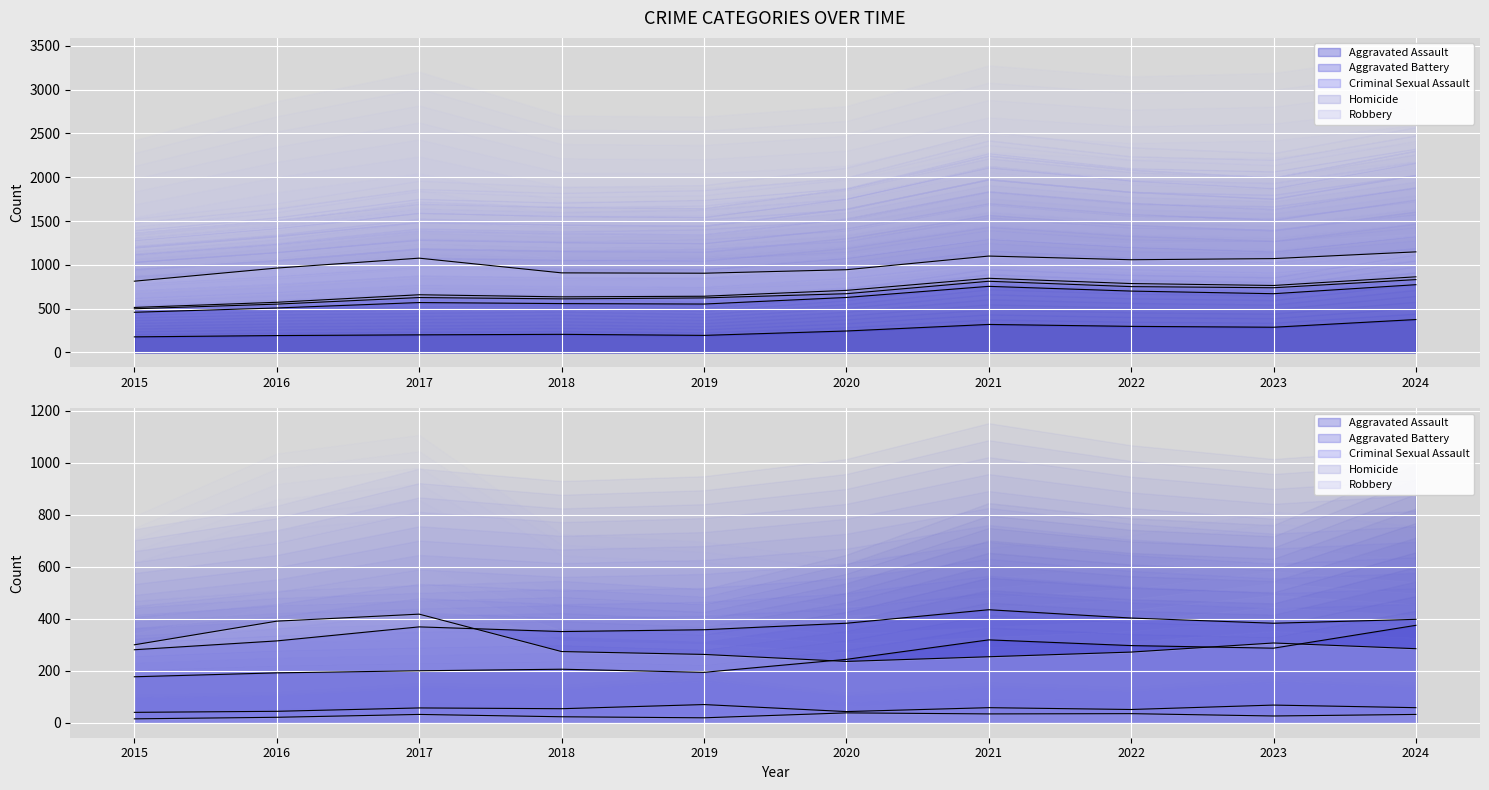

How many data points in Robbery are above 285?

4